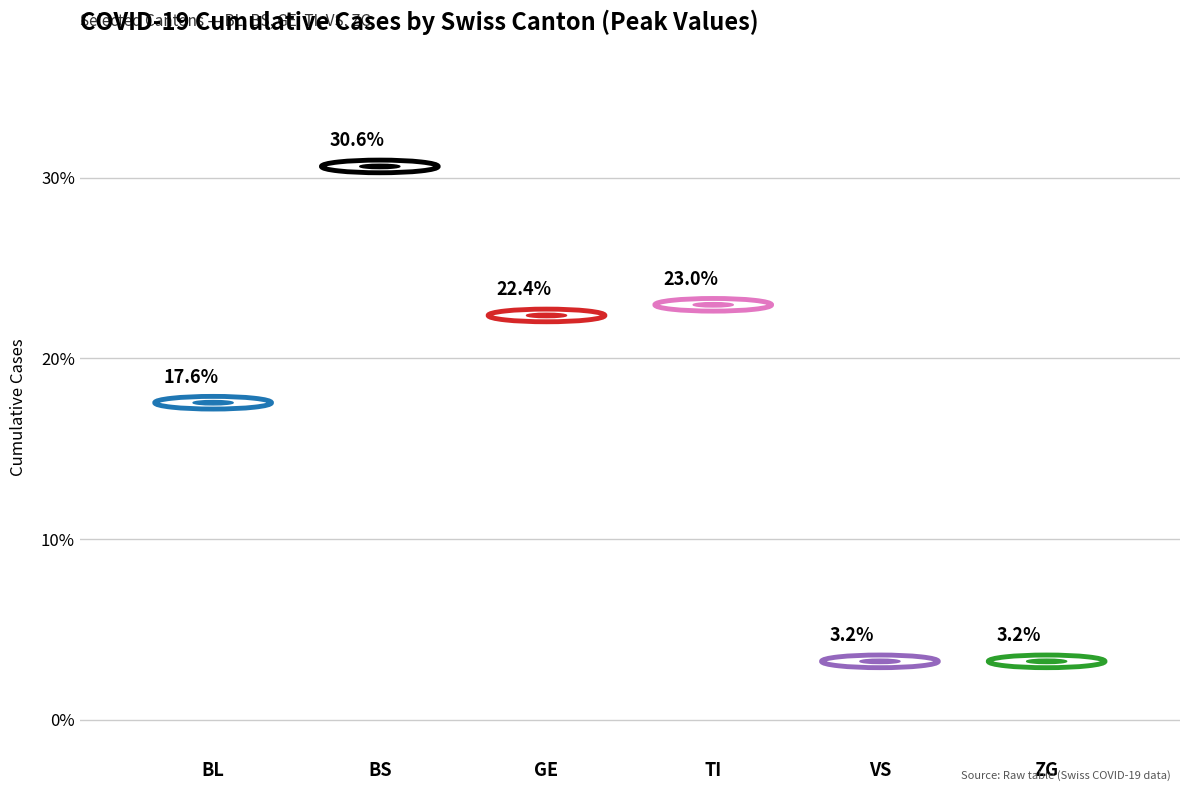

Is the value of GE at 6 greater than the value of BL at GE?

Yes